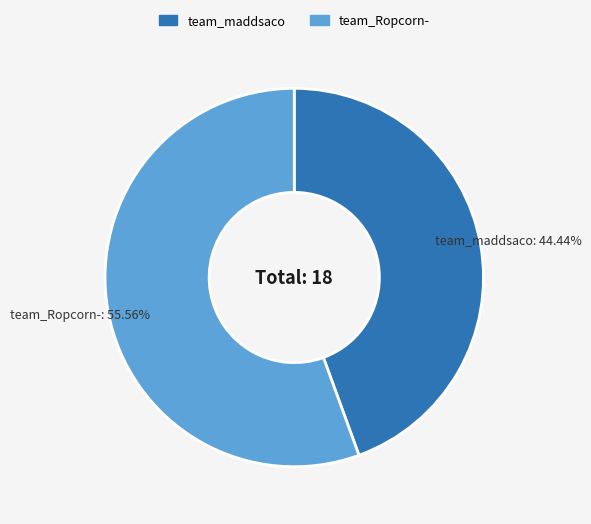

What is the largest slice in the pie chart?

team_Ropcorn-